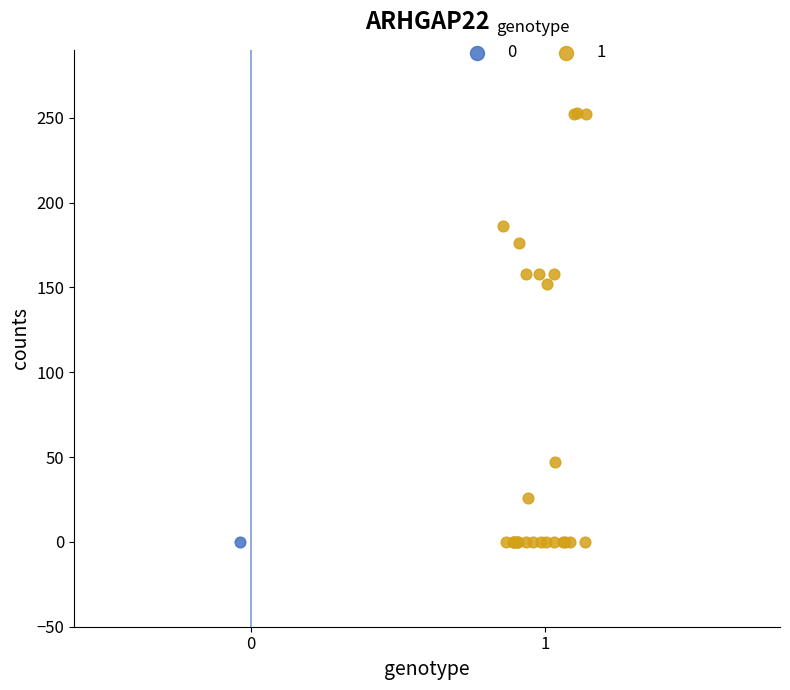

What are all the series names shown in the legend?

0, 1